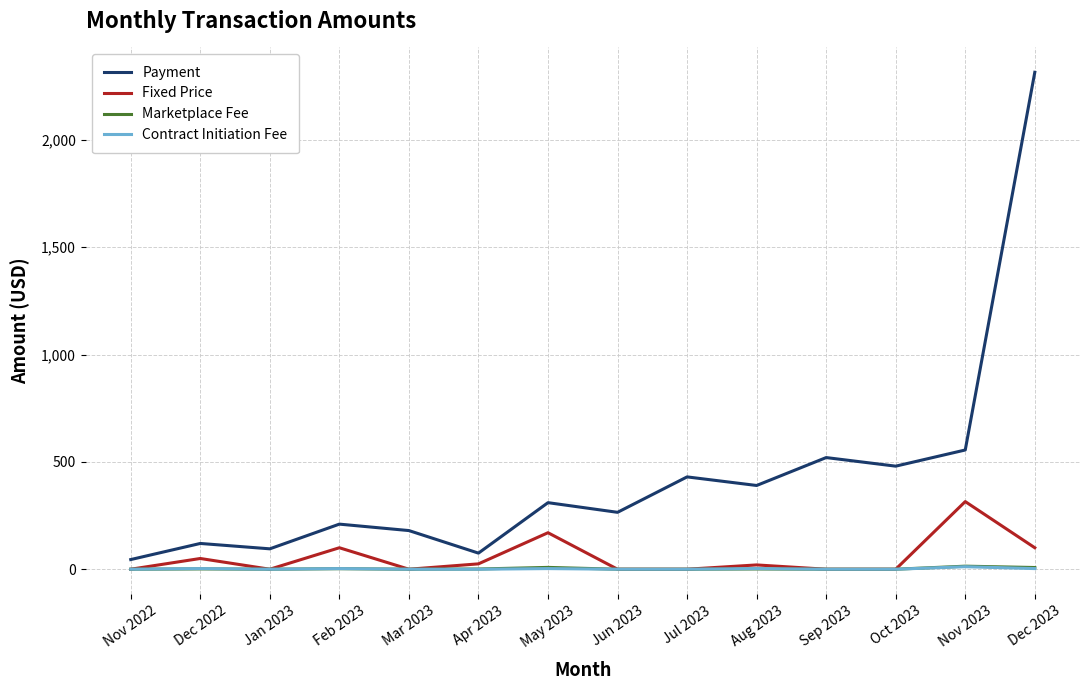

What is the average value of the Payment series?

427.8